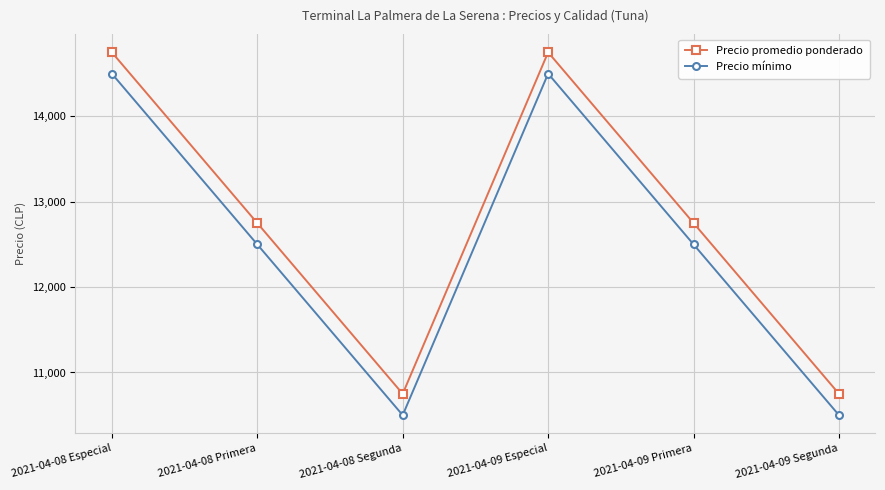

What is the highest value of the Precio promedio ponderado series?

14750